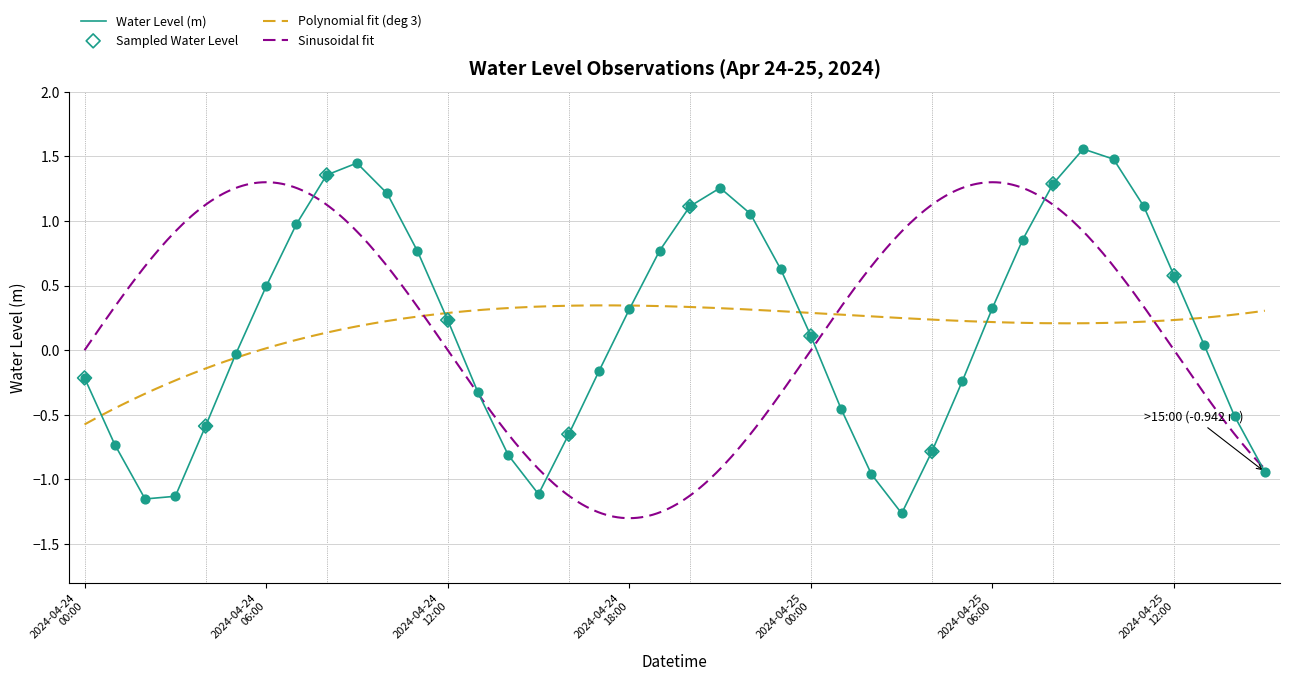

What is the change in value from 2024-04-24 18:00 to 2024-04-24 20:00?

+0.8